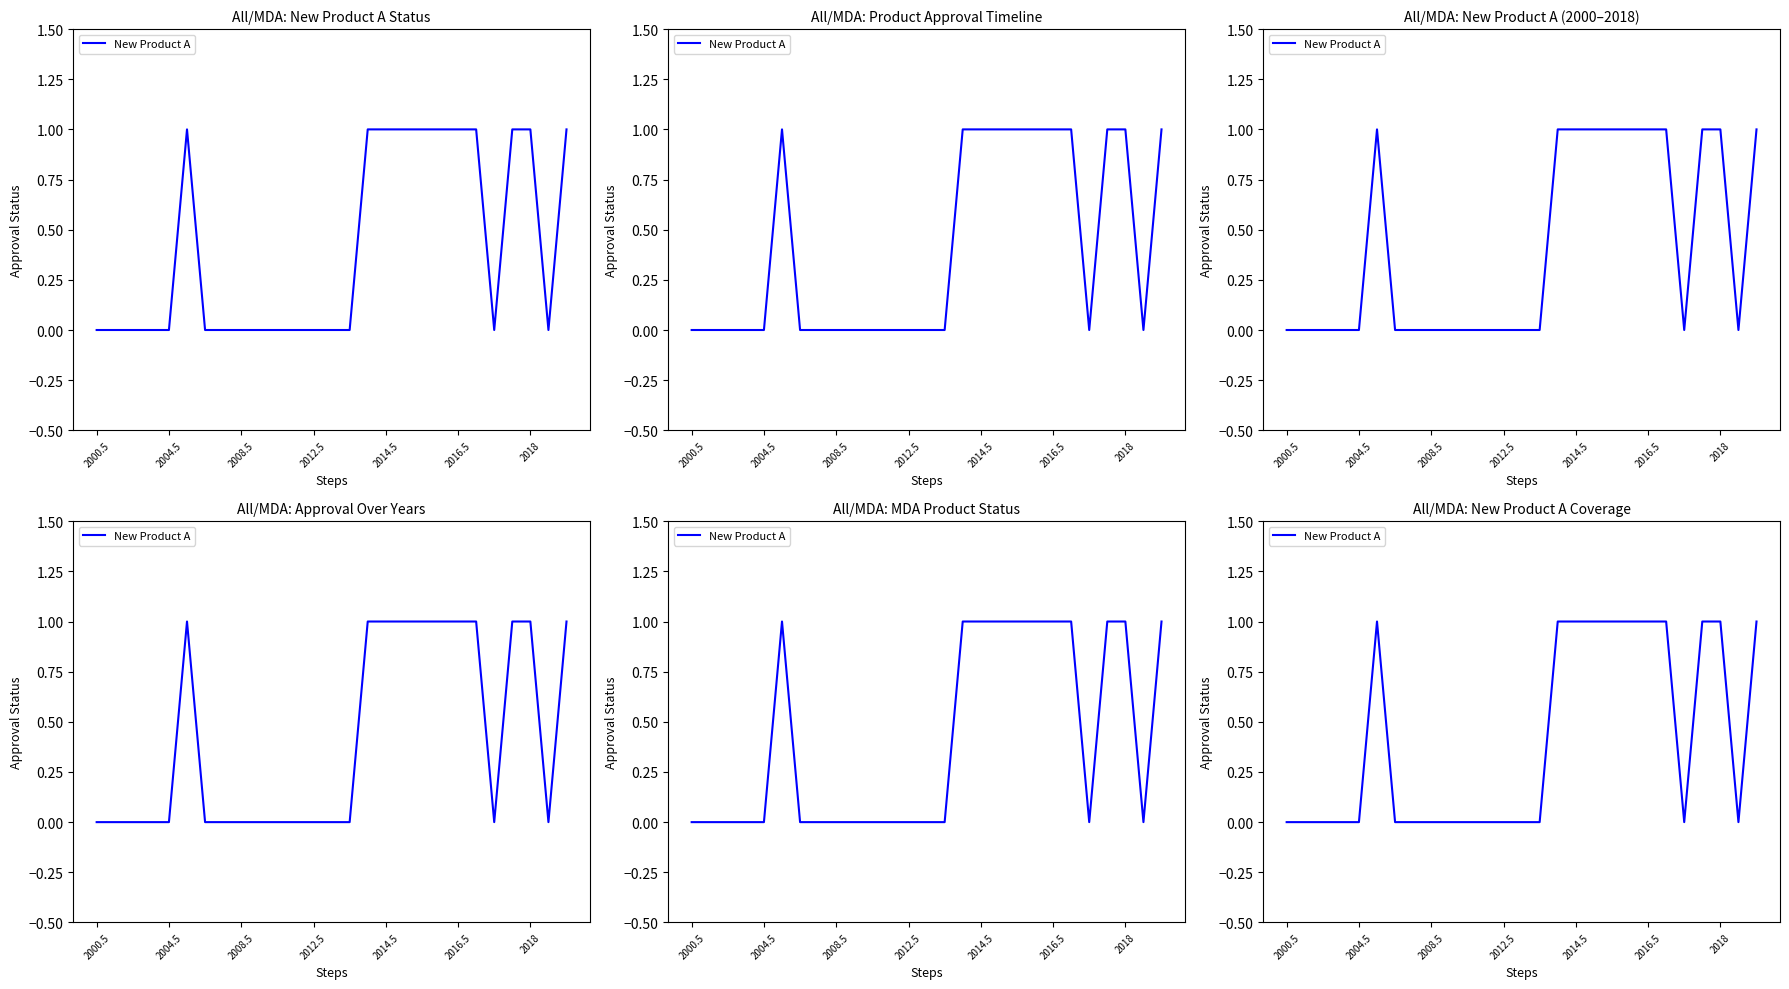

The chart shows a value of 0 at 19. True or false?

False